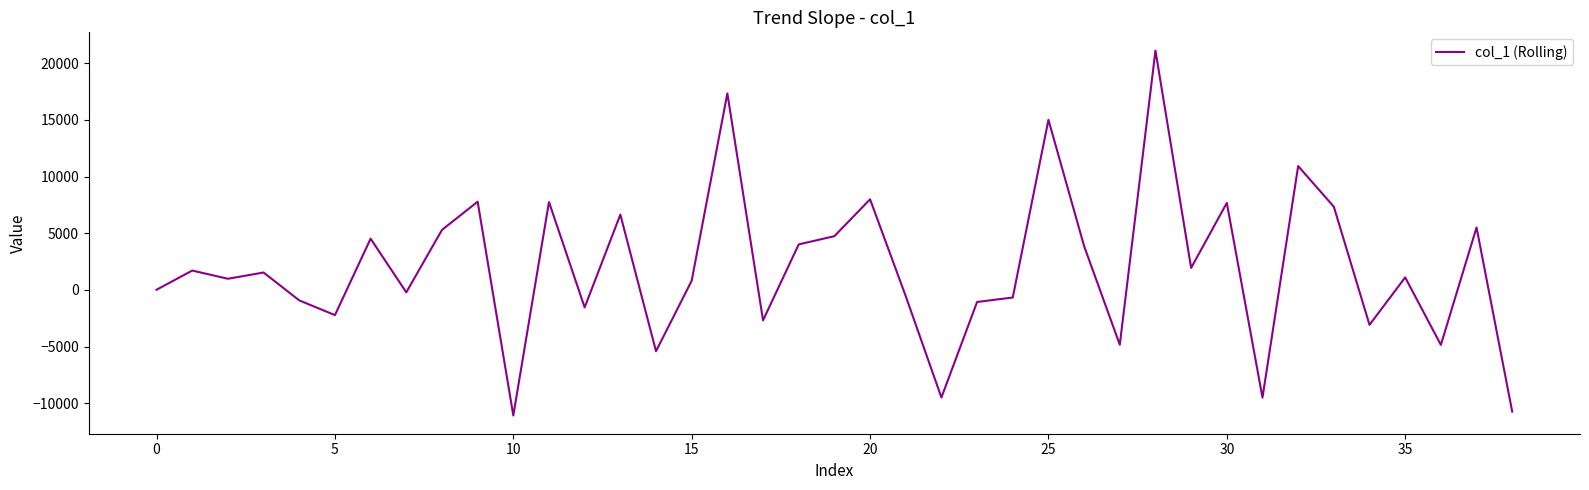

Does the chart have visible grid lines?

No